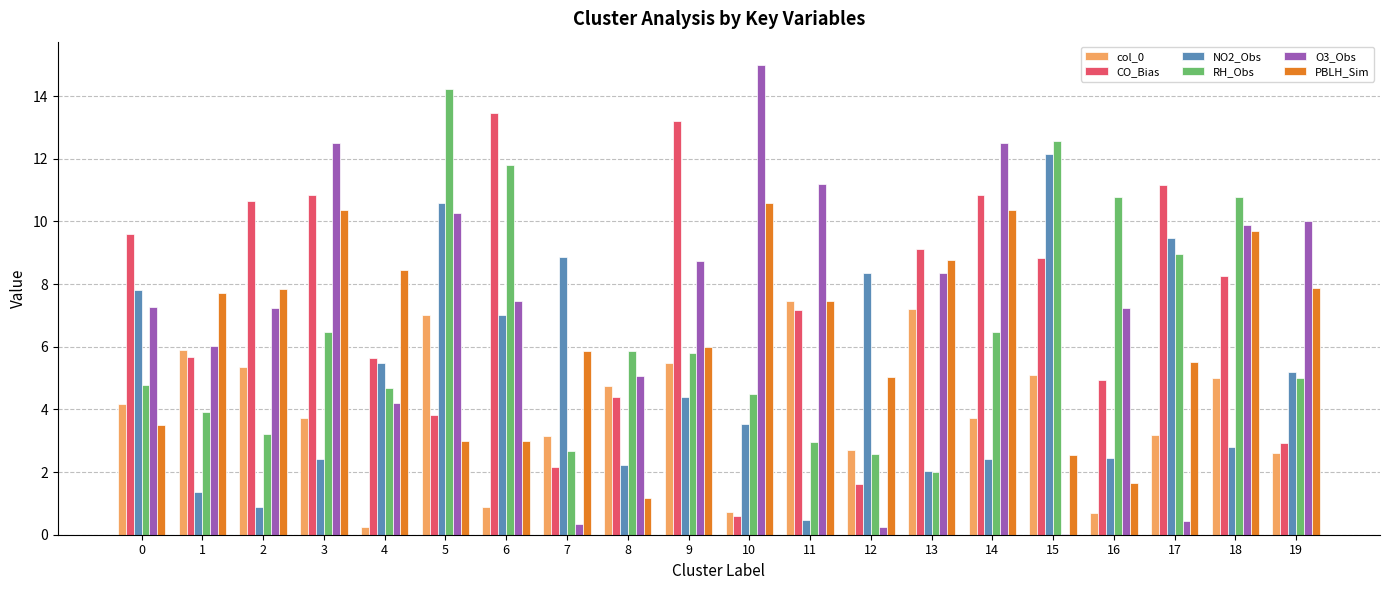

At which category is the sum across all series the highest?

5